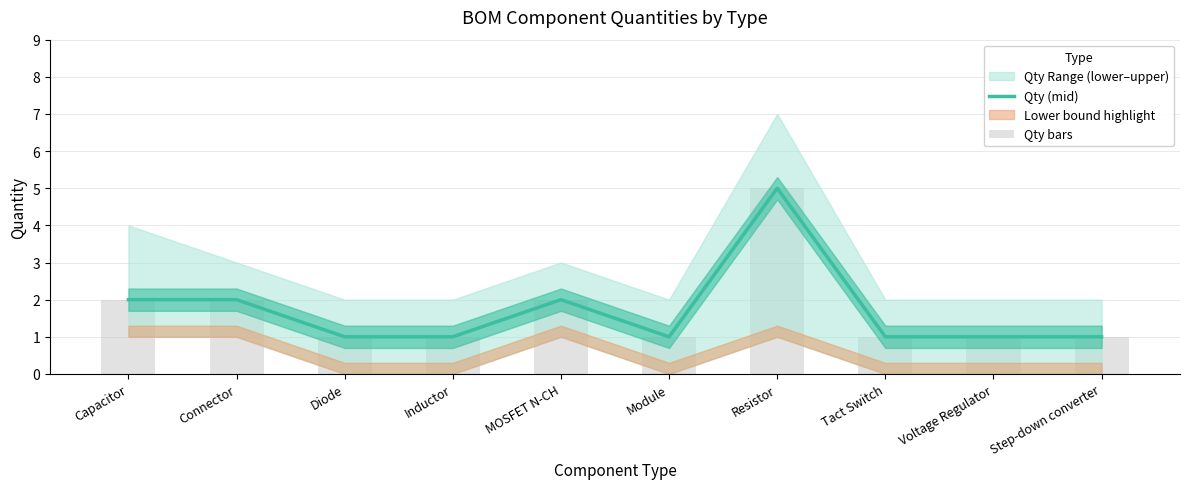

At Connector, list the series in order from largest to smallest.

Qty (mid), Qty bars